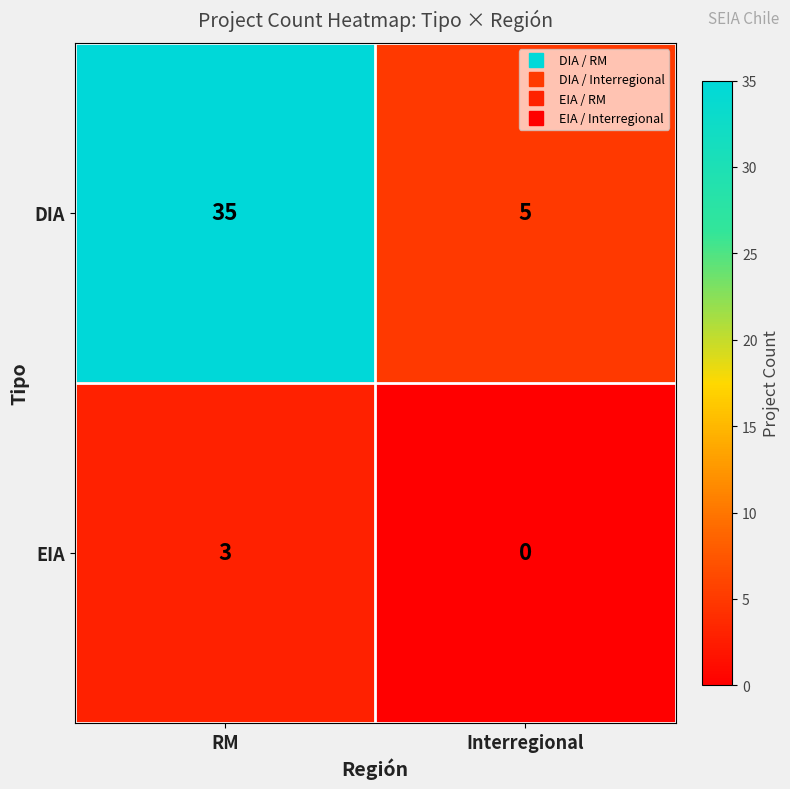

Rank the series by their average value, from lowest to highest.

EIA, DIA